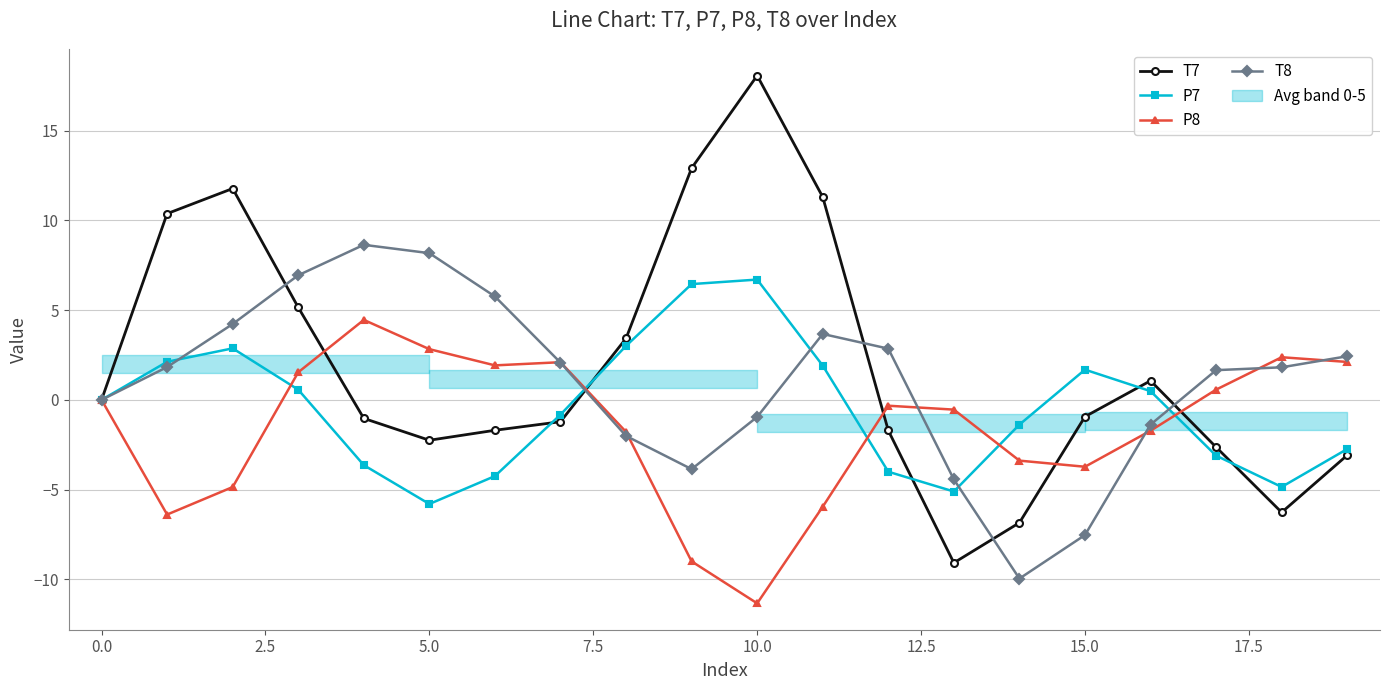

How many values in T7 are below zero?

11